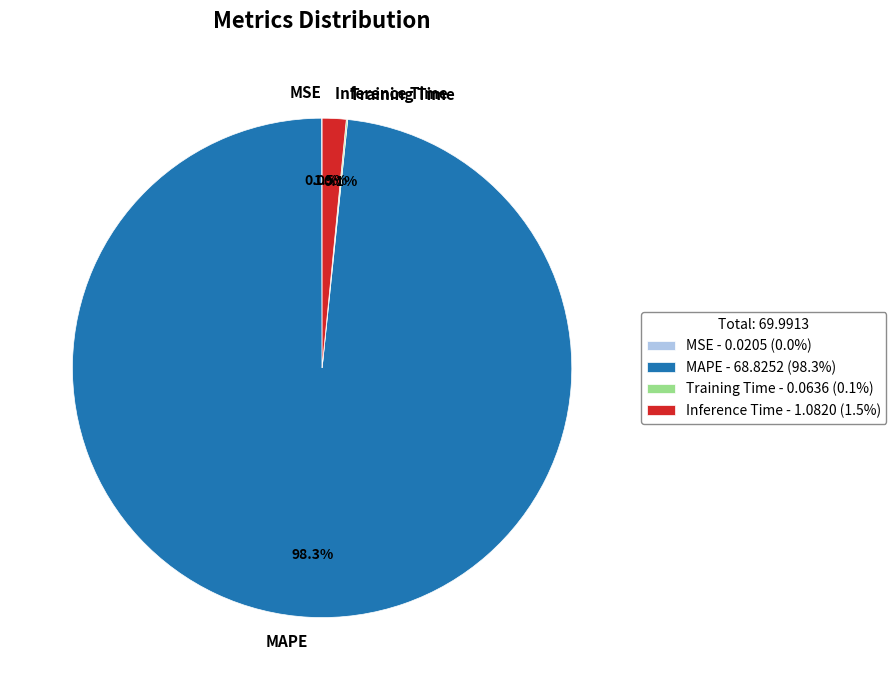

Which category accounts for the majority?

MAPE